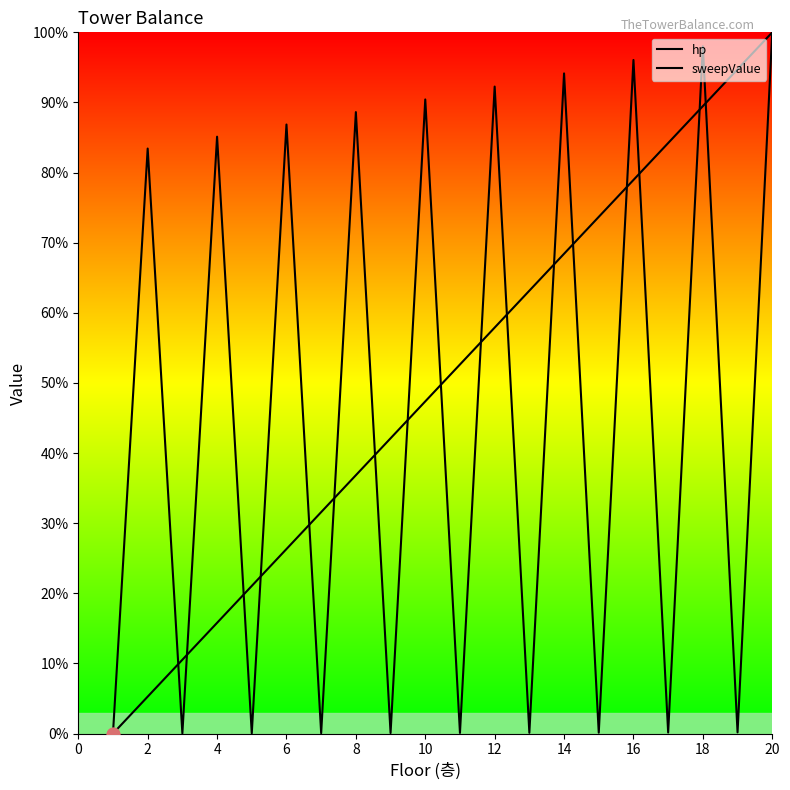

What are all the series names shown in the legend?

hp, sweepValue